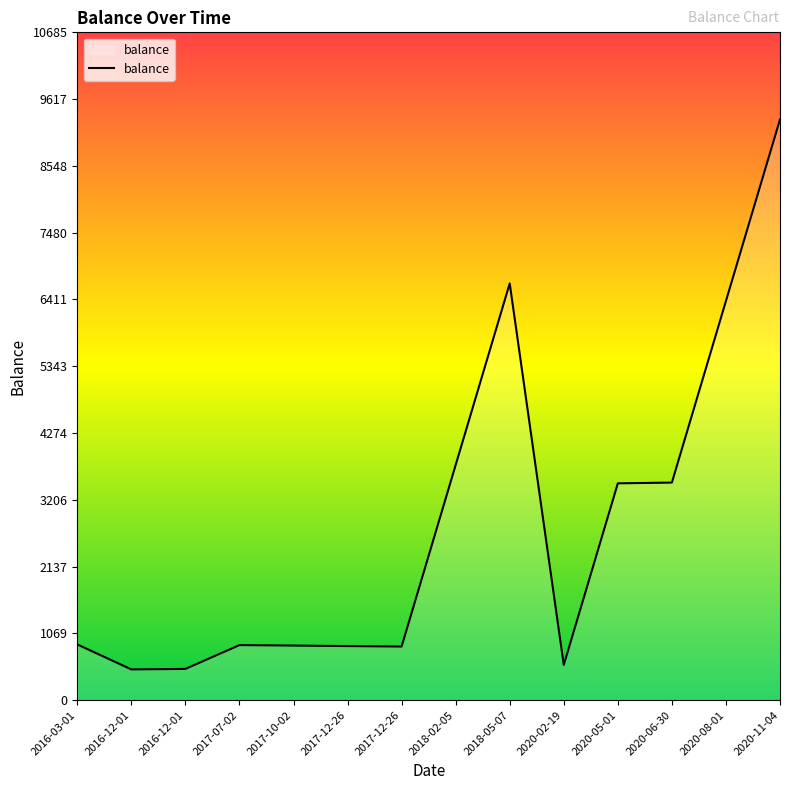

Reading left to right, what are all the values shown in this chart?

892.0	492.0	500.0	880.9	873.4	865.4	857.9	3762.9	6667.9	564.0	3469.0	3481.5	6386.5	9291.5